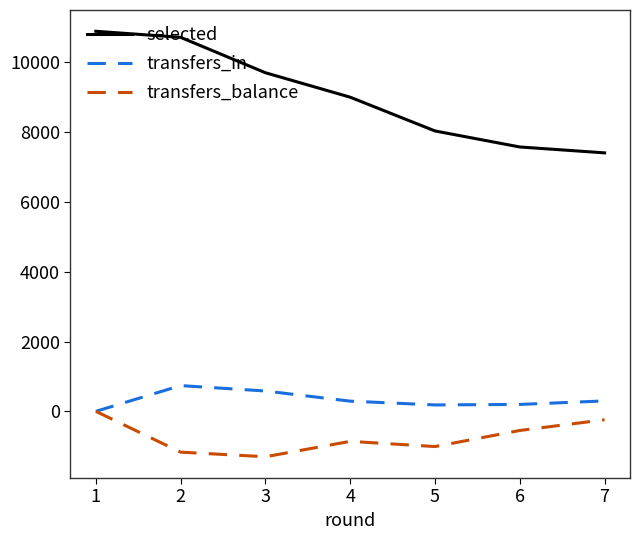

True or false: transfers_in and selected intersect in this chart.

False